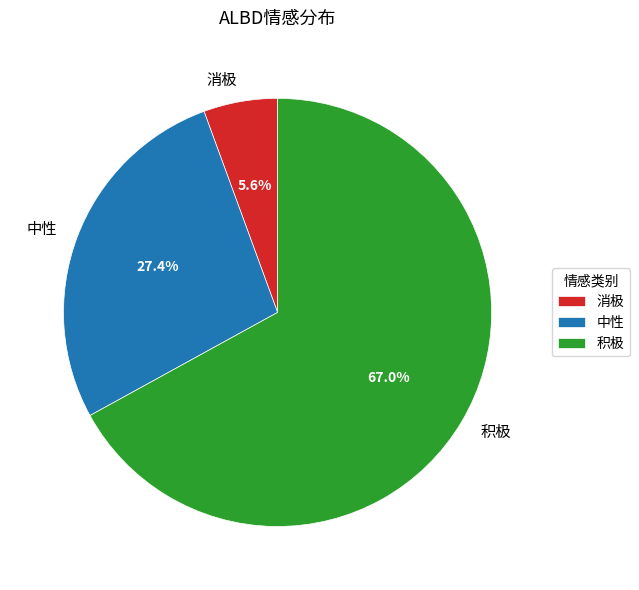

Count the number of slices in the pie.

3